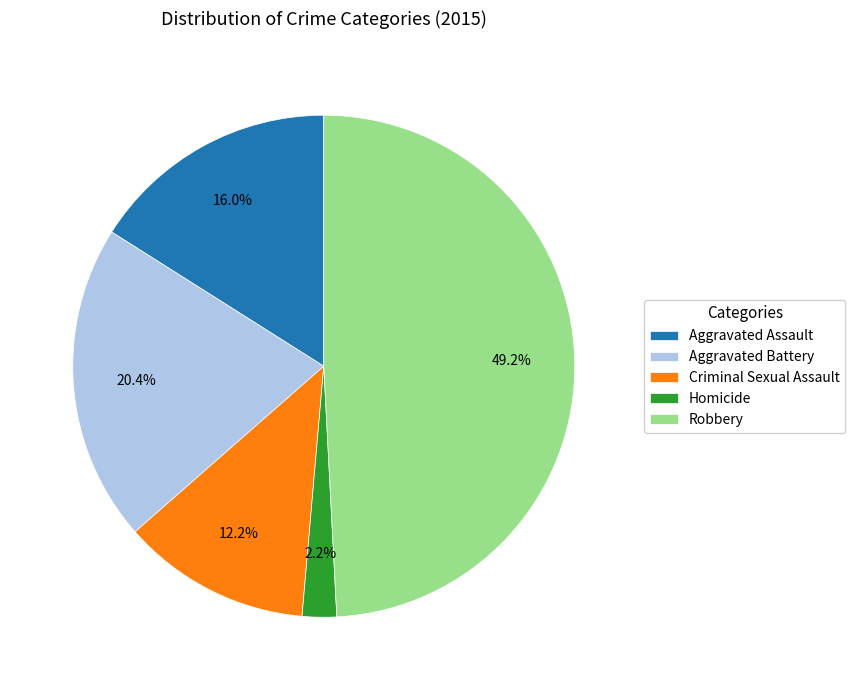

Is Criminal Sexual Assault the majority of the pie?

No